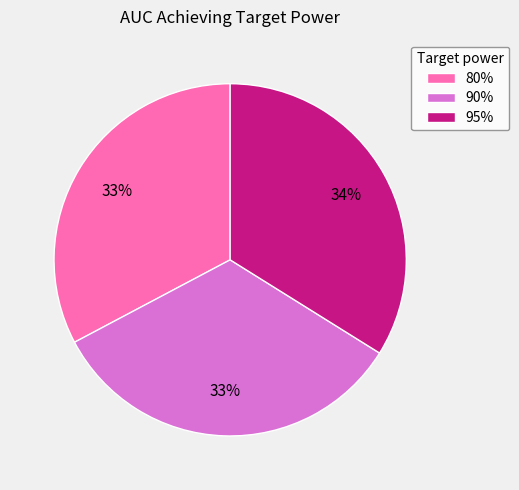

How many segments does this pie chart have?

3